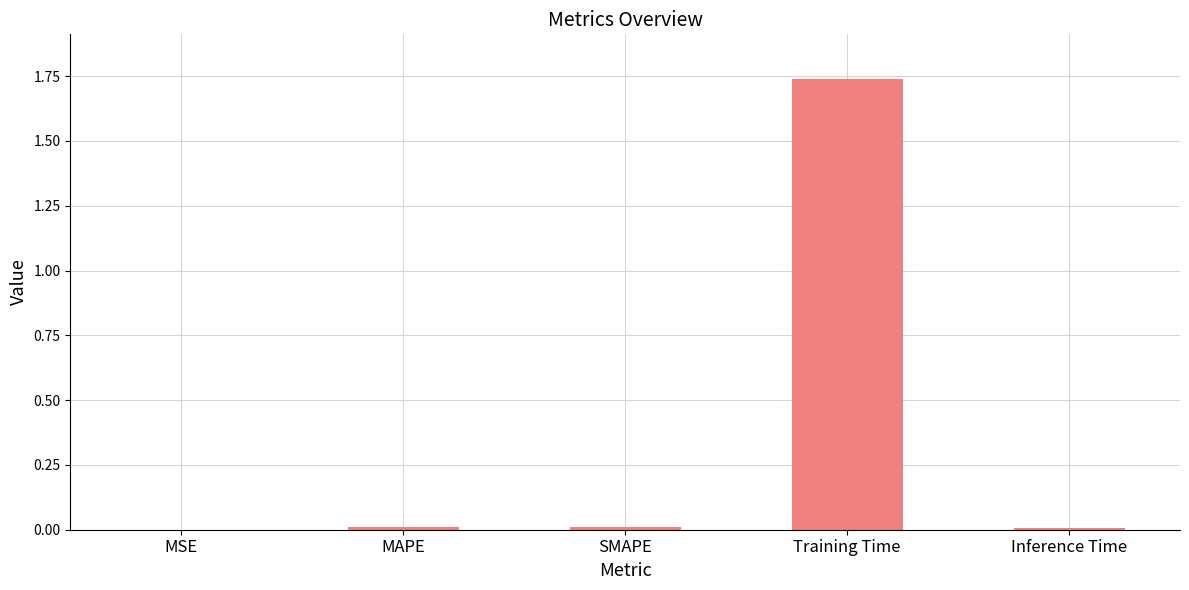

Is it true that the value at Training Time is 0.8?

False